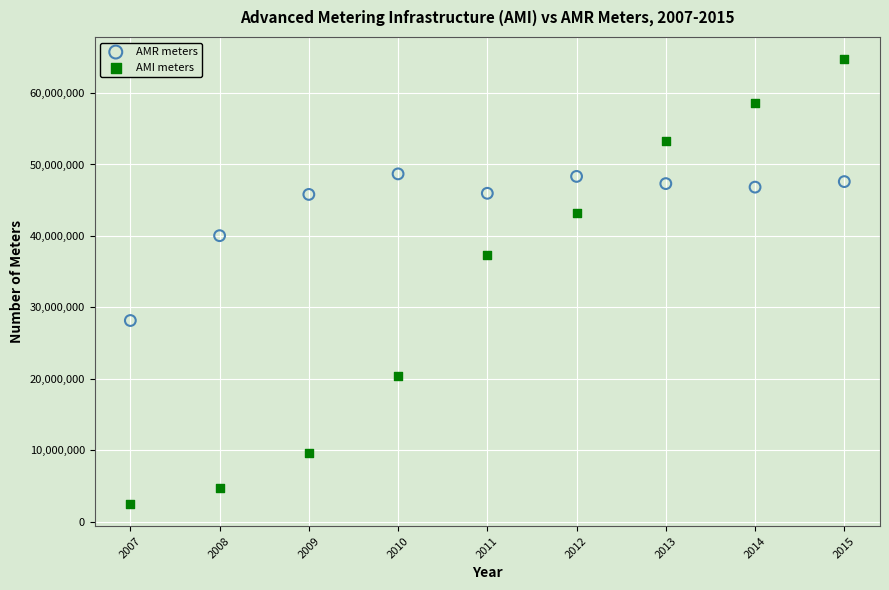

Which series reaches the minimum Y coordinate?

AMI meters